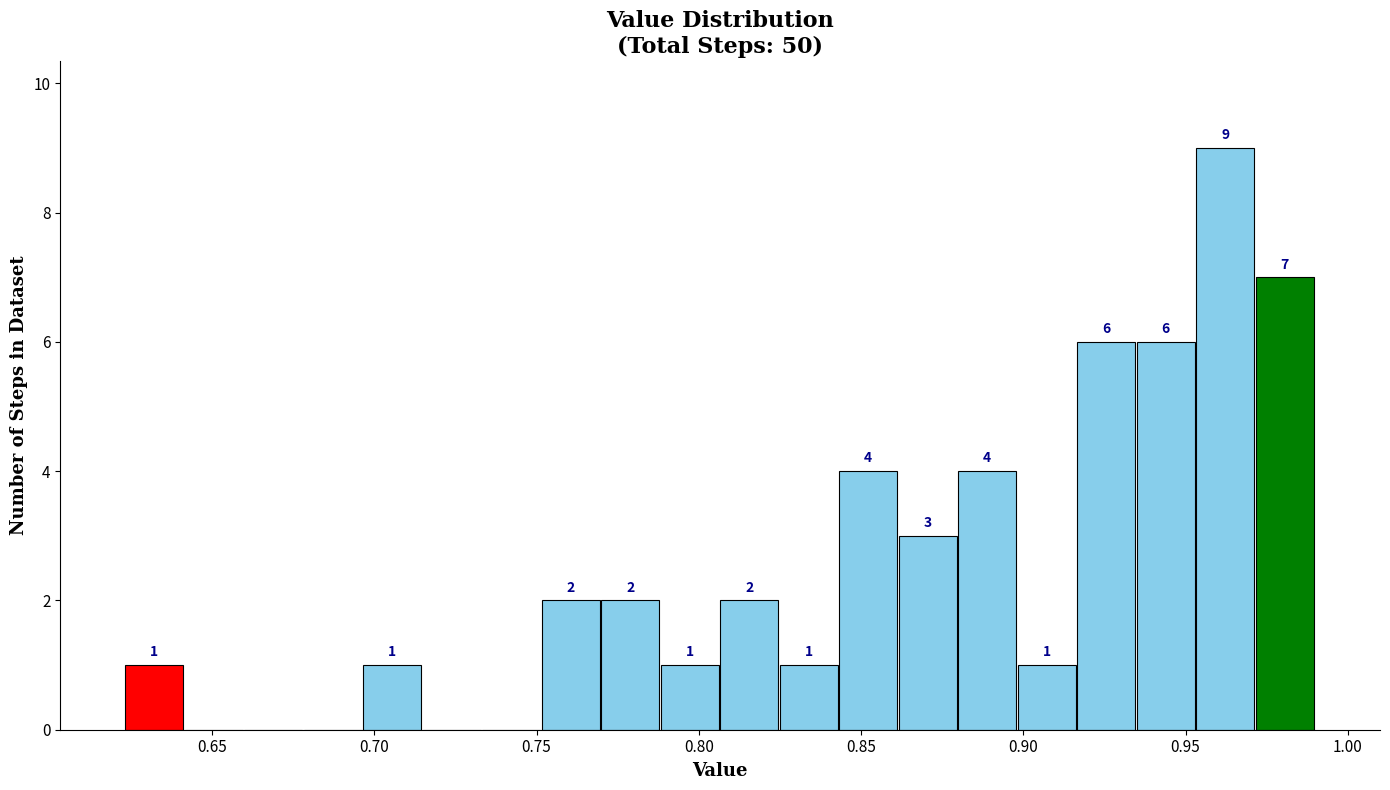

Around what value on the x-axis is the tallest bar? Give the approximate position of its centre, as read against the axis.

0.960